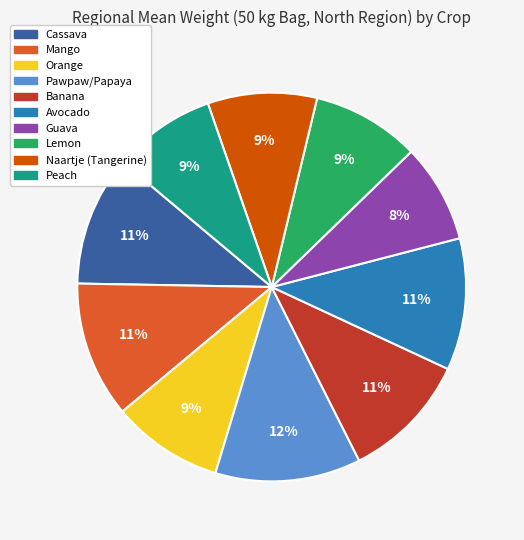

What is the ratio of the value at Mango to the value at Orange?

1.2